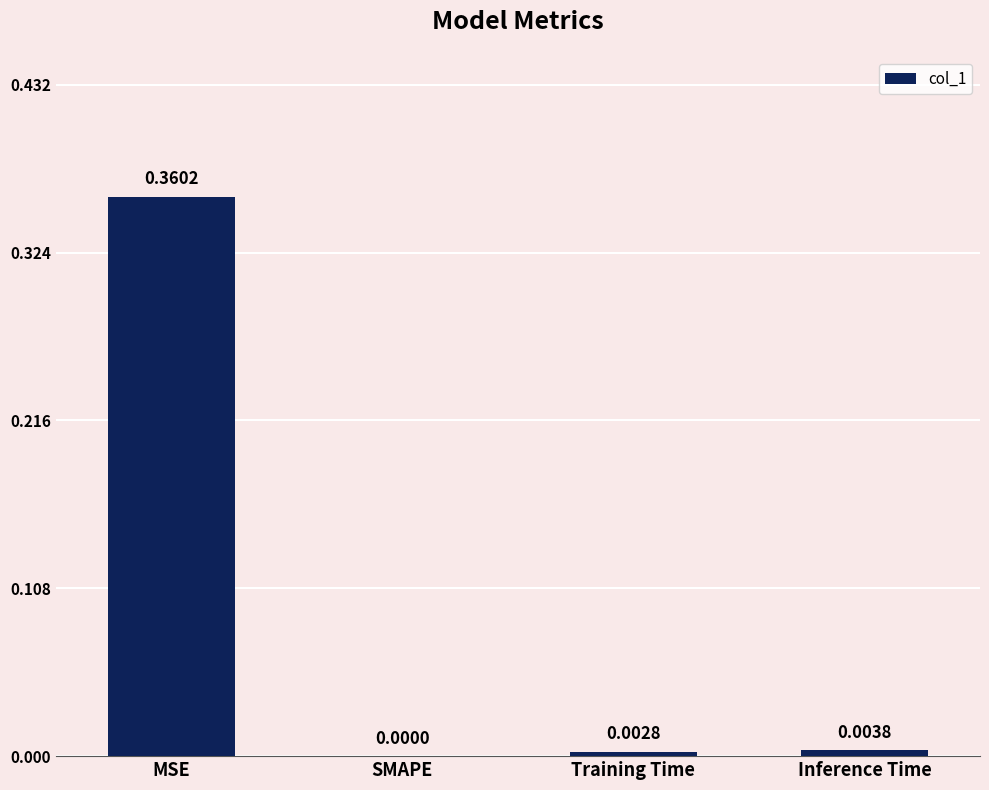

Between SMAPE and Inference Time, which is larger?

Inference Time